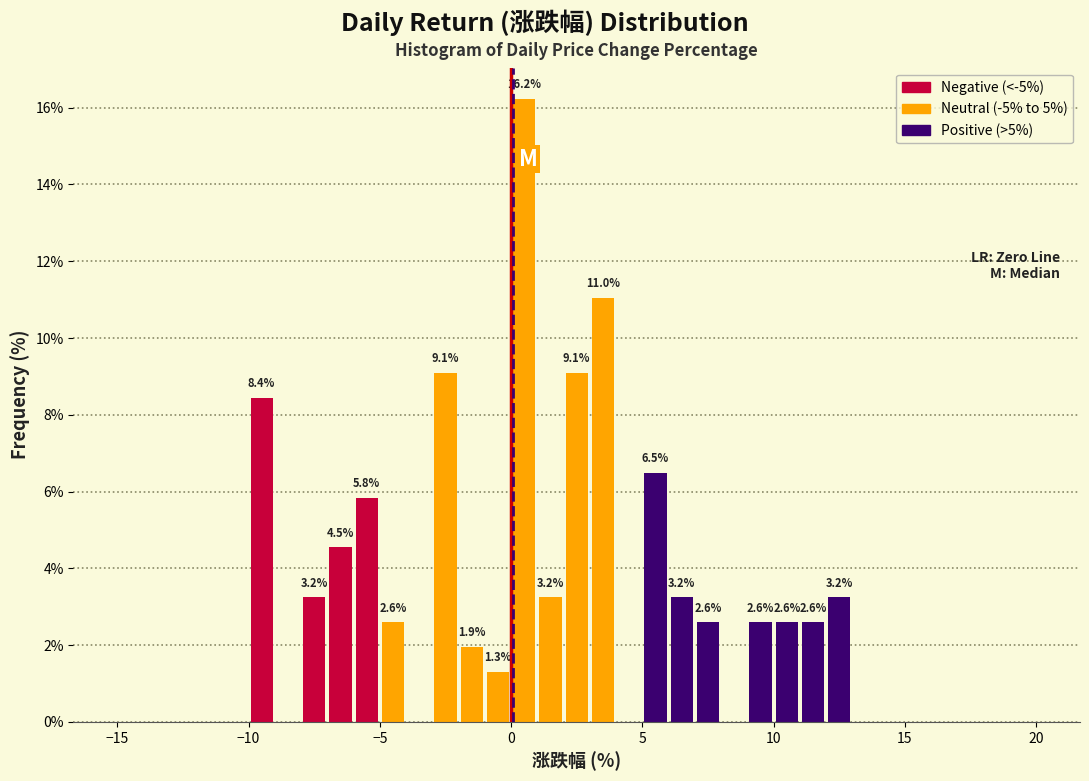

Around what value on the x-axis is the tallest bar? Give the approximate position of its centre, as read against the axis.

0.5